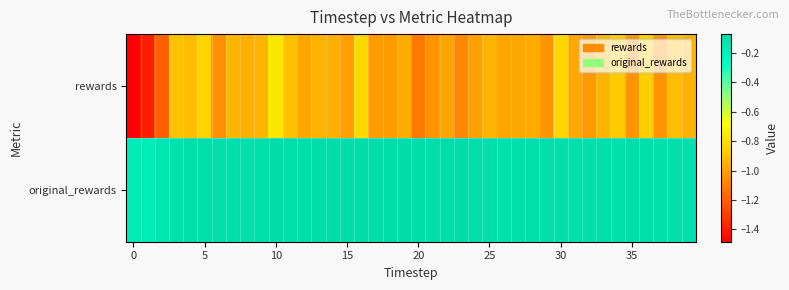

Which series has the widest spread of values?

rewards